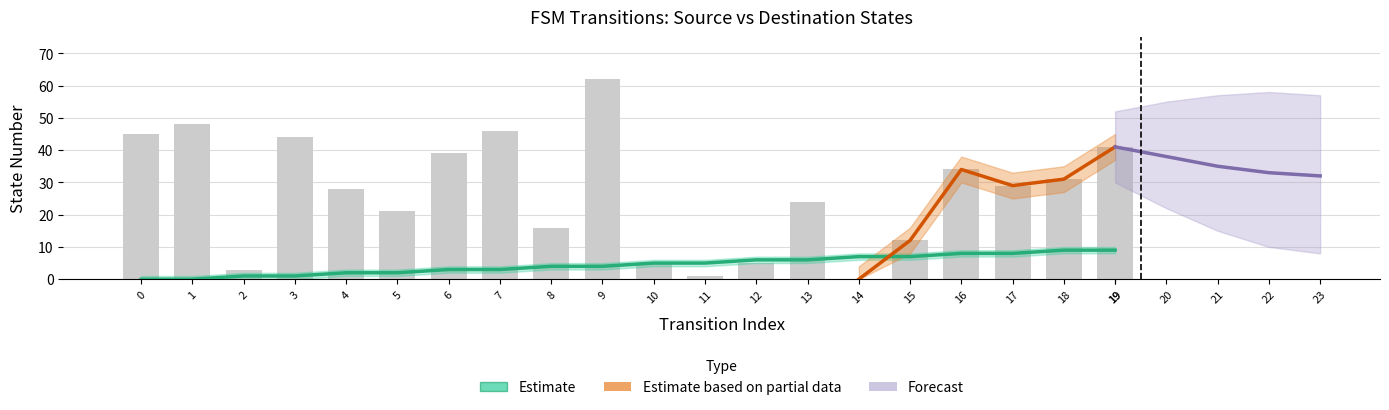

What value does the destination_state series have at 15?

12